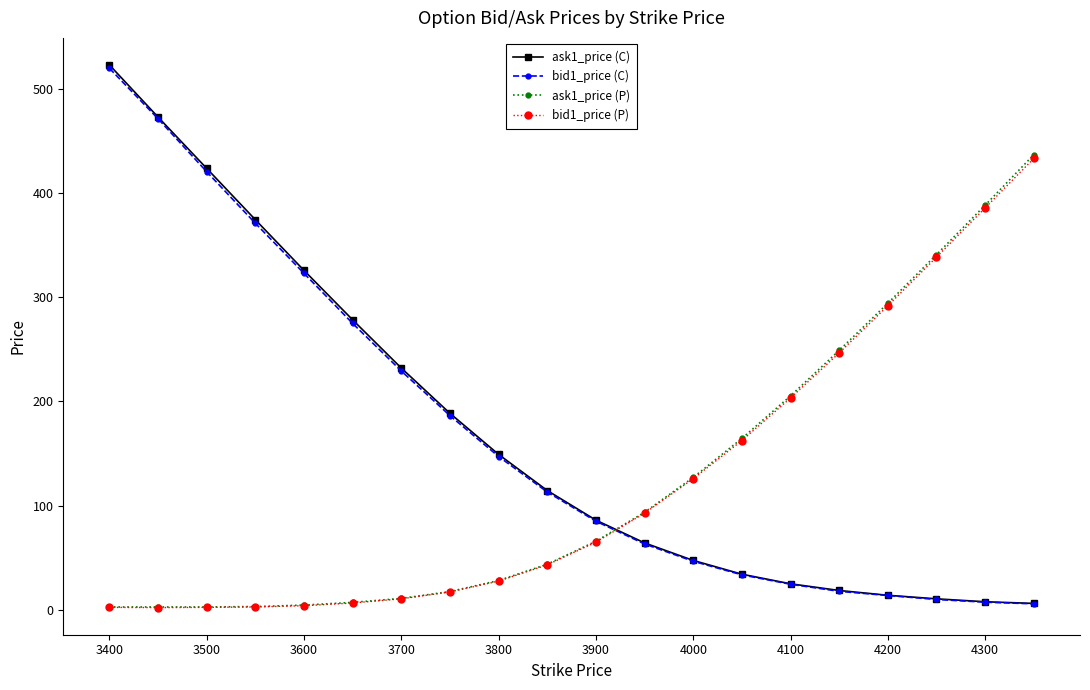

Which series has the widest spread of values?

ask1_price (C)